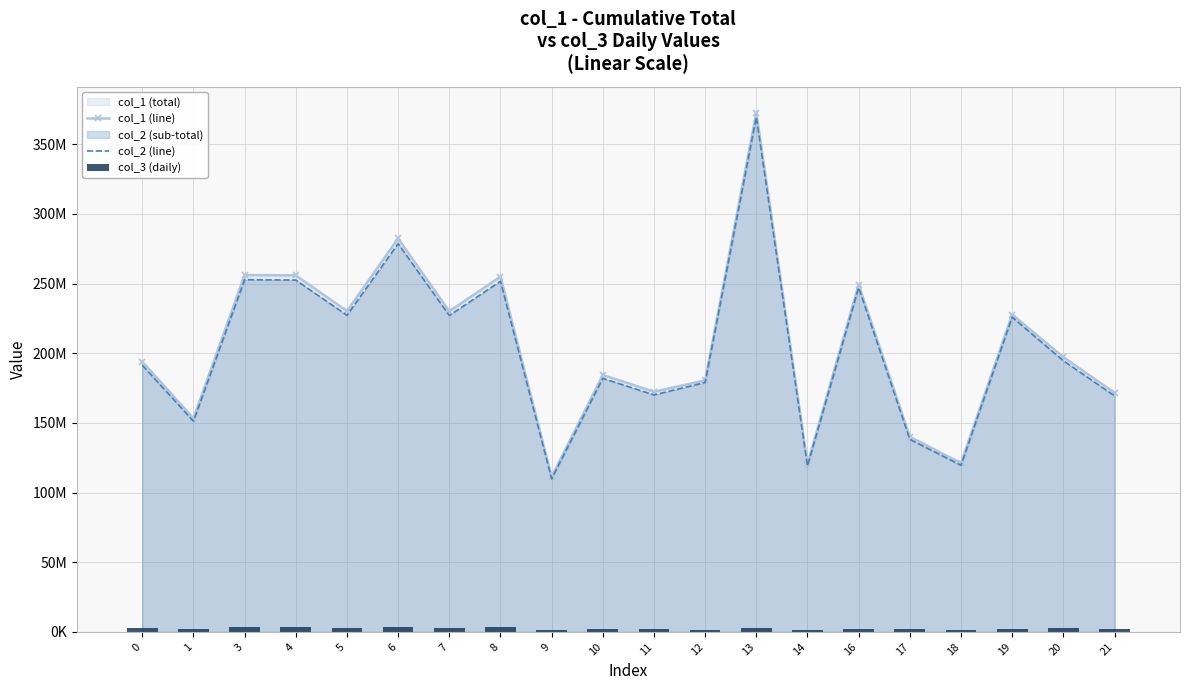

What is the sum of the col_2 (line) values at 21 and 6?

448190758.5